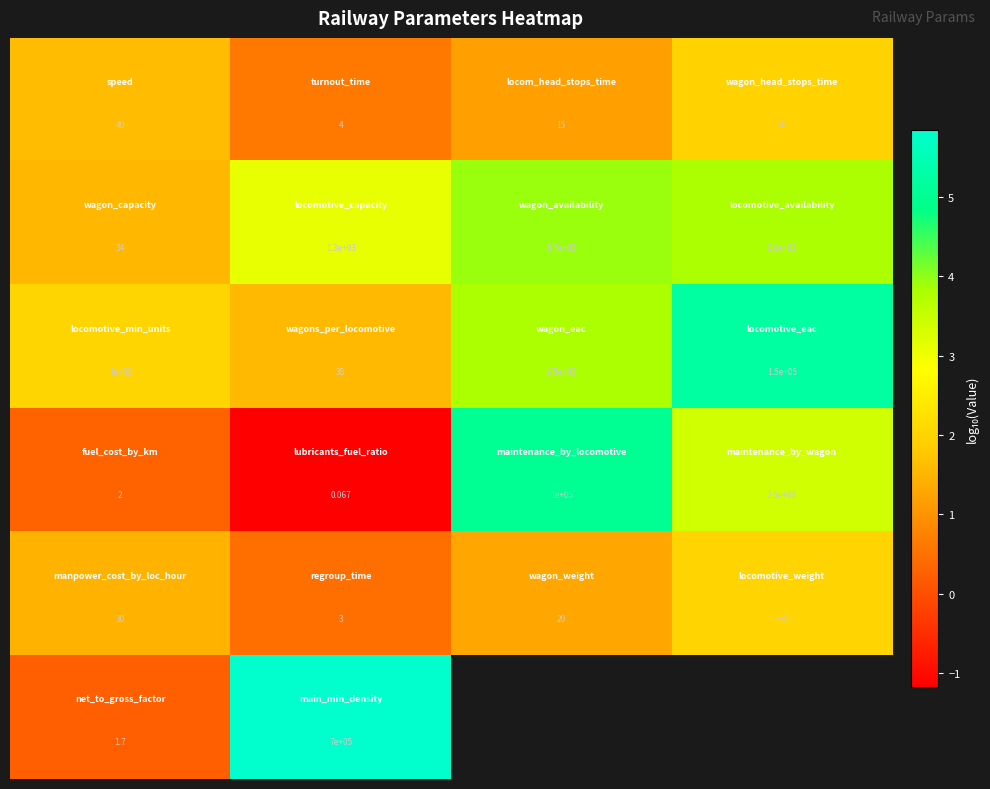

What is the maximum value shown in the chart?

5.8